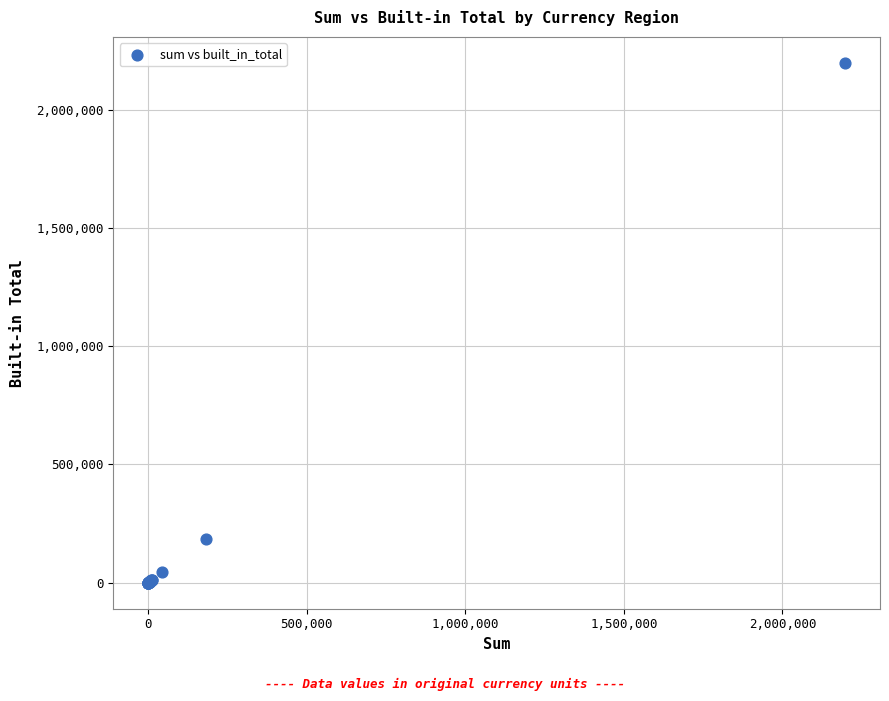

What Y value in the scatter plot is closest to 1098898?

183120.0